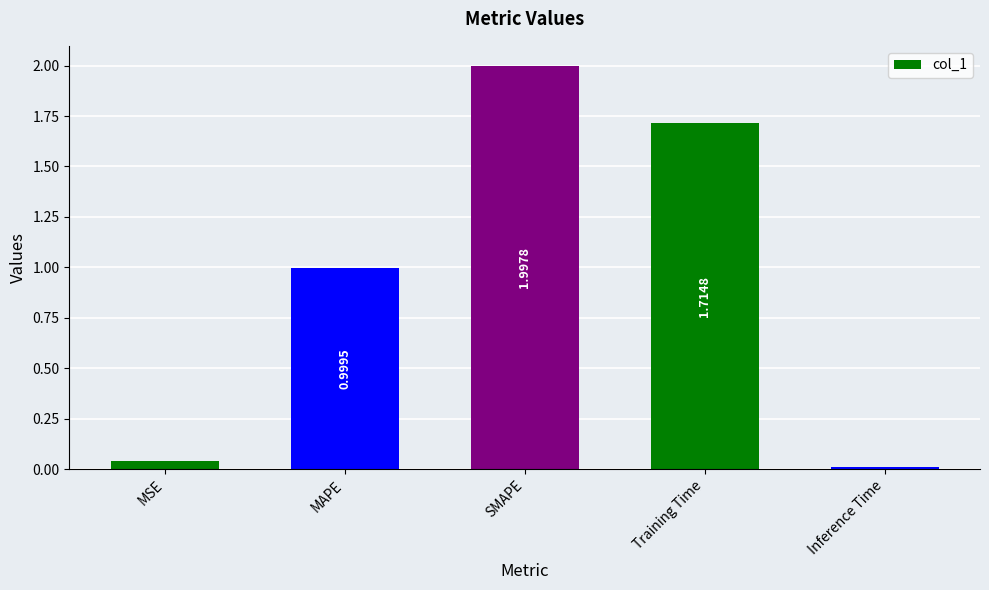

Which label corresponds to the largest value in the chart?

SMAPE